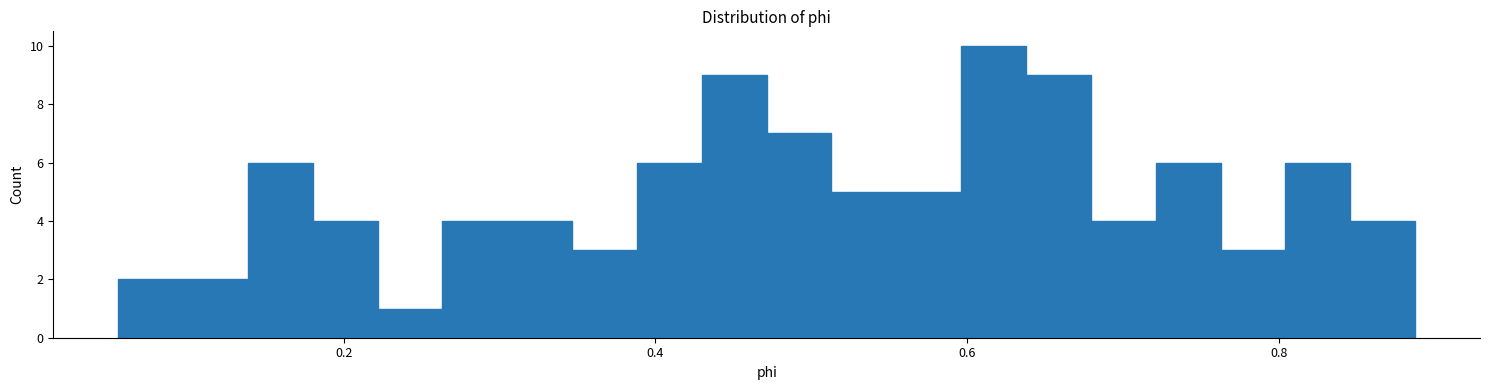

Read against the x-axis, roughly where is the centre of the tallest bar?

0.62